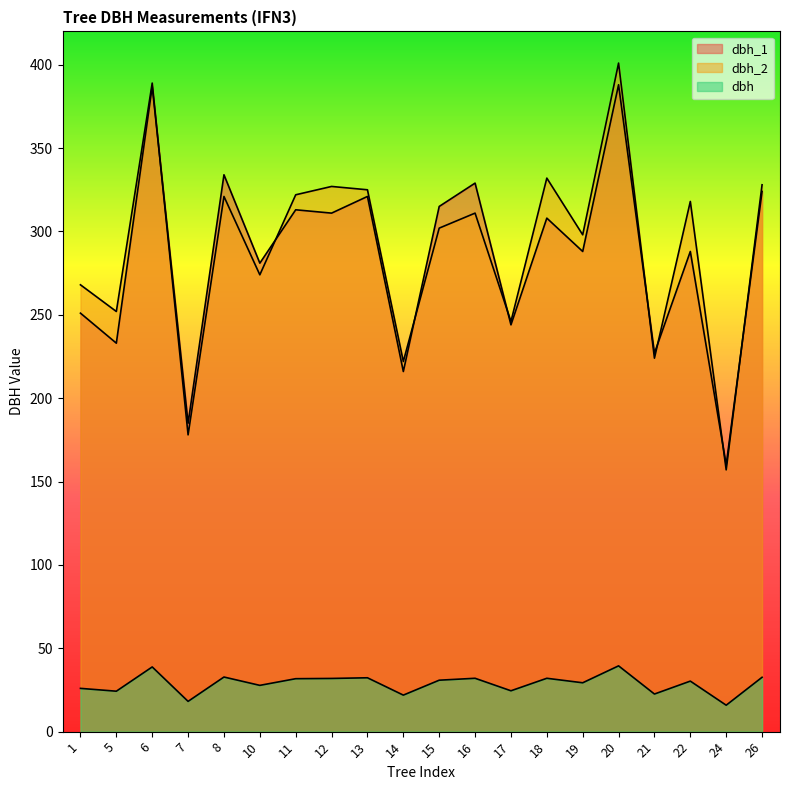

Which has a higher value, 13 or 21?

13